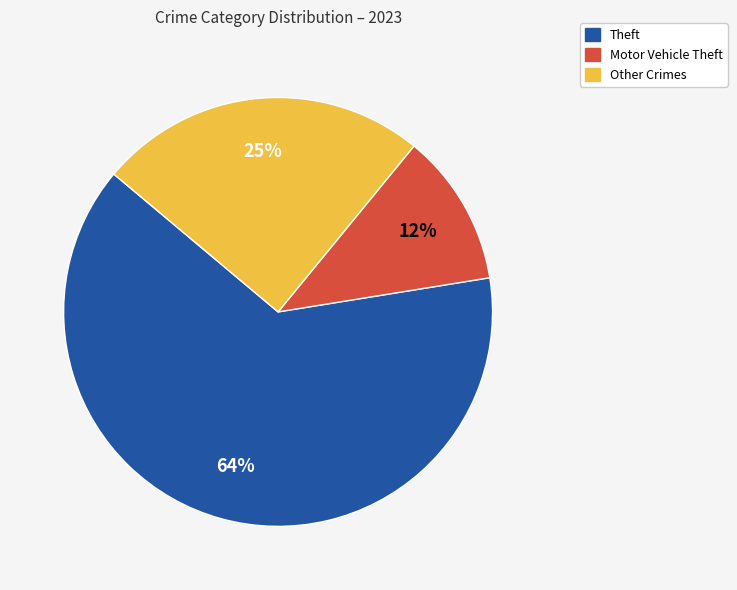

How many slices are in this pie chart?

3